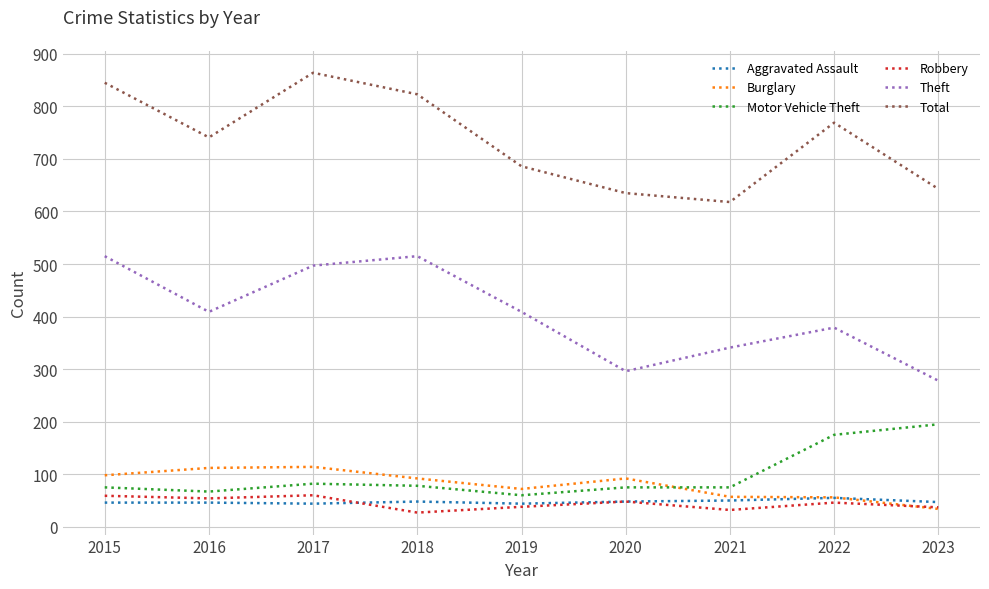

Is the value of Theft at 2015 greater than the value of Aggravated Assault at 2016?

Yes